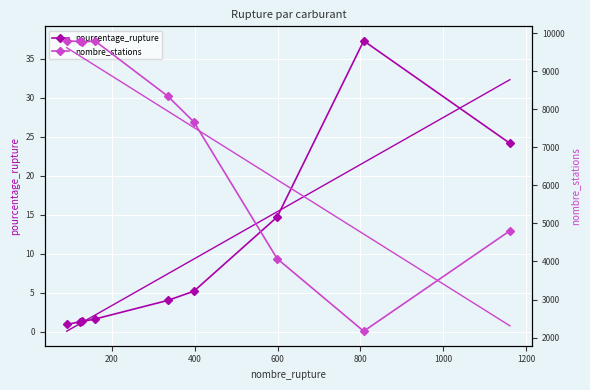

What is the value of the pourcentage_rupture point at the 5th from the left?

4.0